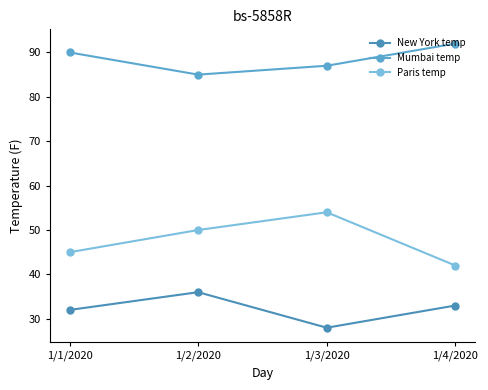

Which category has the lowest value in the Paris temp series?

1/4/2020